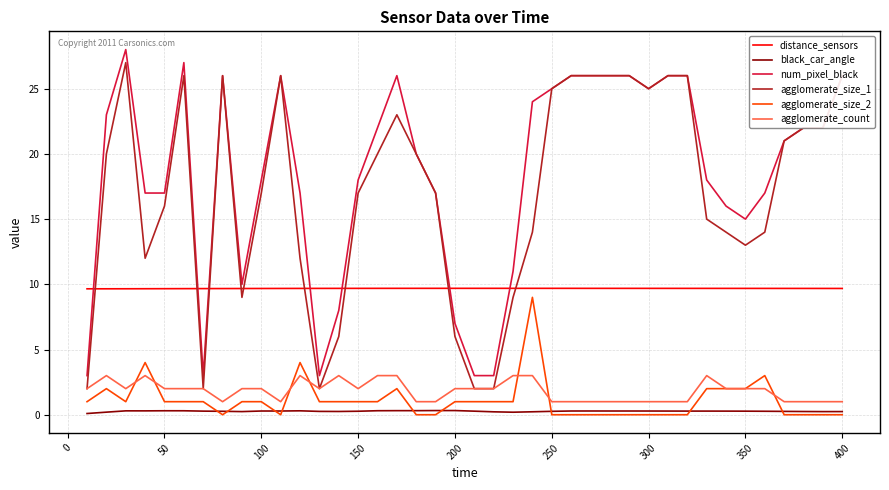

How many series are shown in this chart?

6